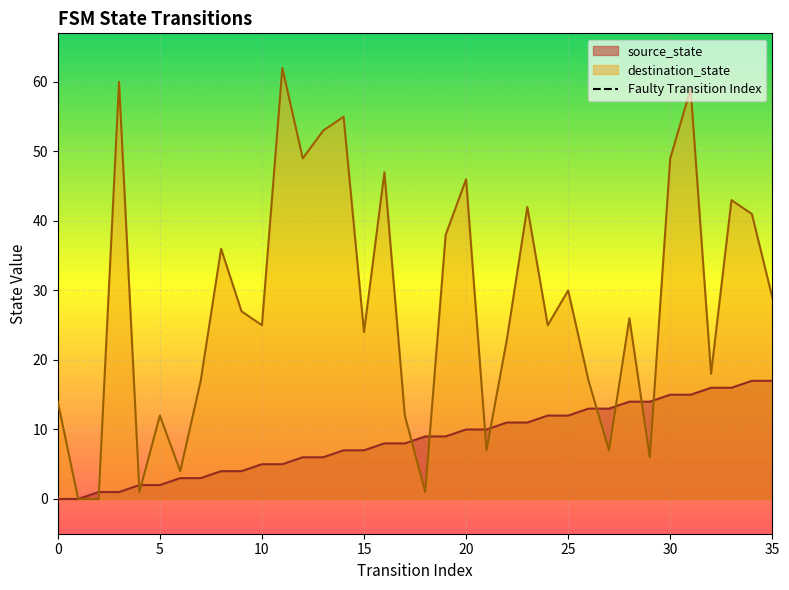

Is it true that source_state equals 2 at 5?

True